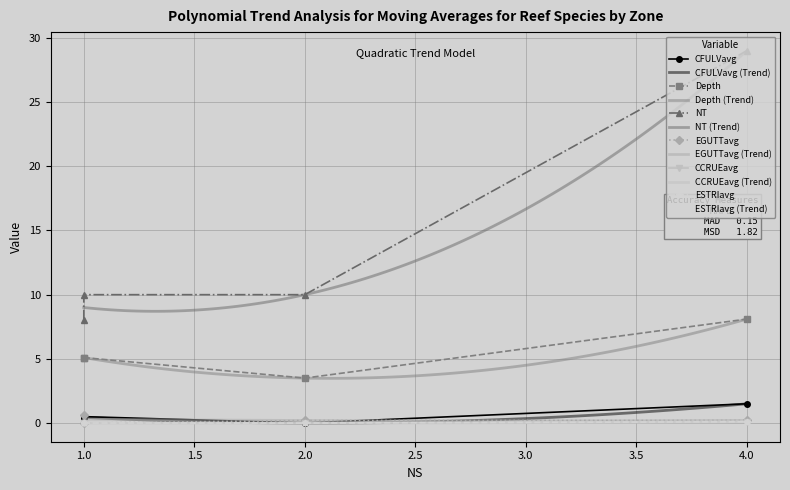

What is the greatest value displayed?

29.0